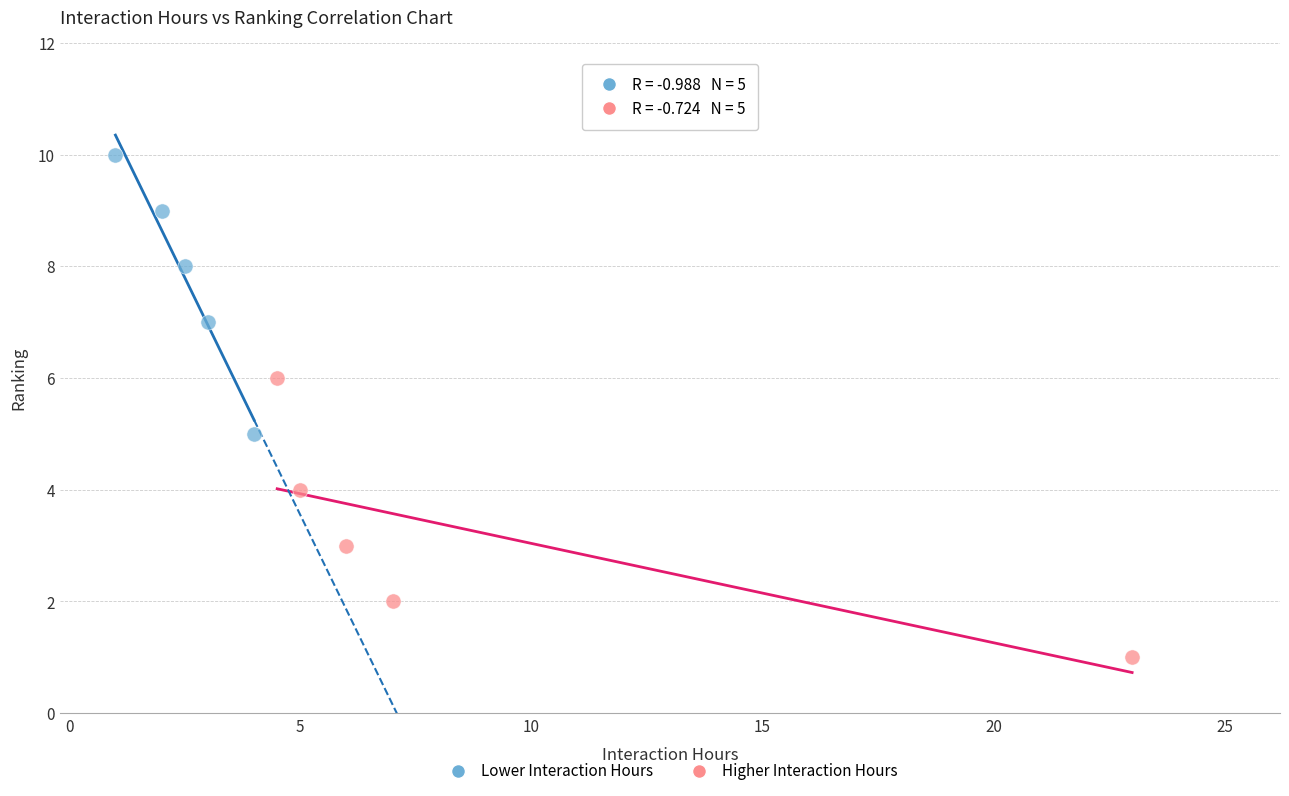

What are all the series names shown in the legend?

Lower Interaction Hours, Higher Interaction Hours